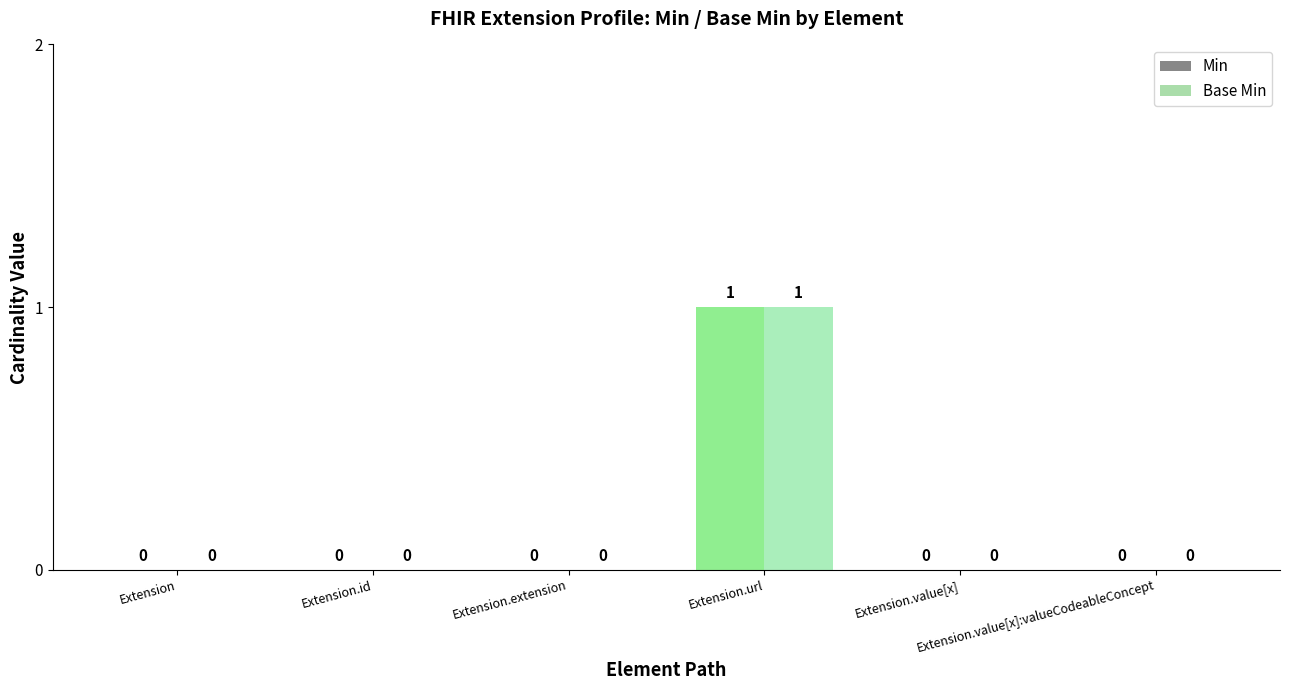

Is it true that Base Min equals 1 at Extension.value[x]?

False